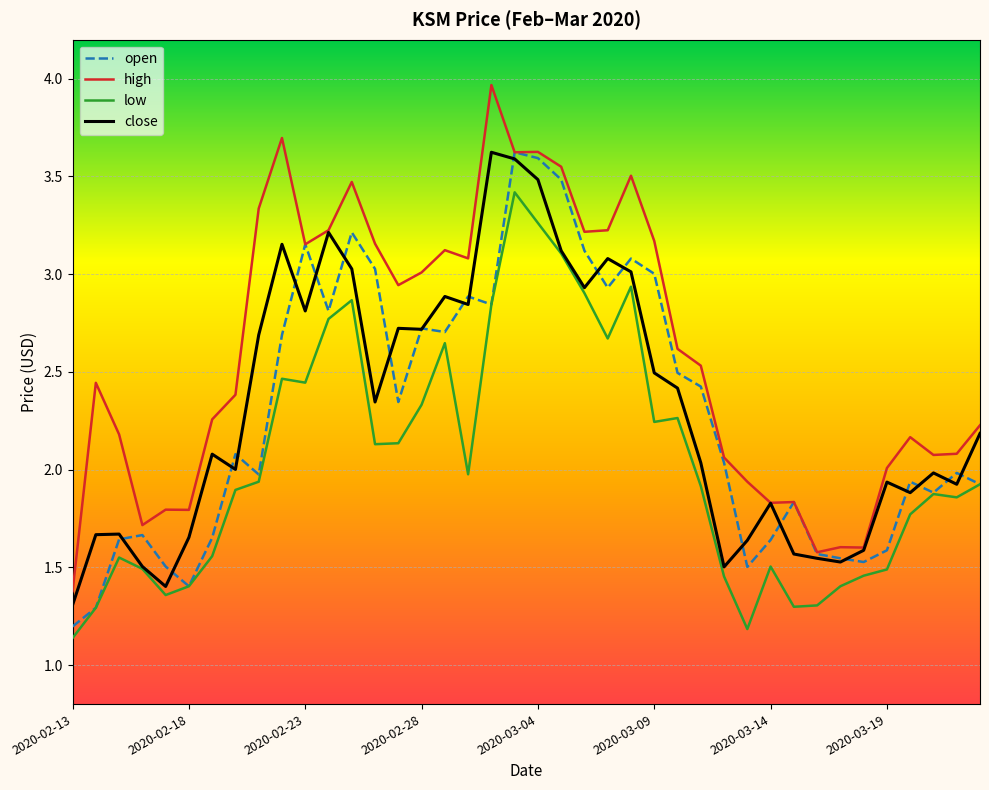

True or false: high and low cross at least once.

False